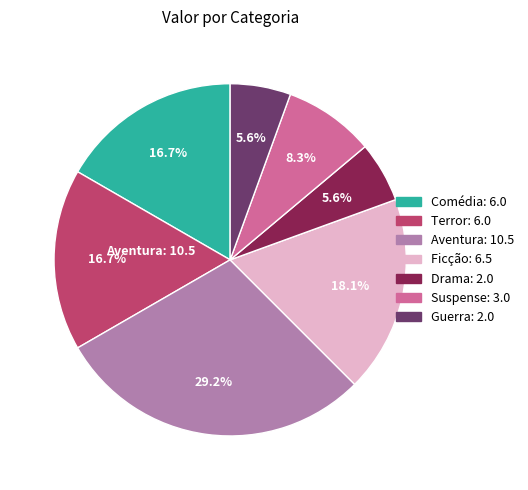

Combined, what portion of the pie is Comédia and Ficção?

34.7%